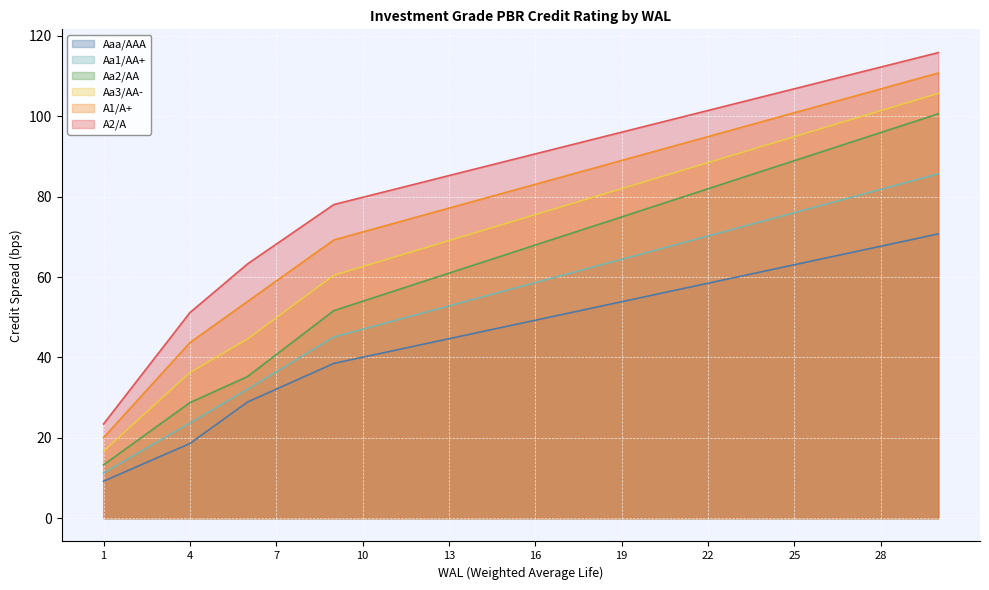

Reading right to left, extract all data points from this chart.

Aaa/AAA: 70.7	69.2	67.7	66.1	64.6	63.1	61.5	60.0	58.5	56.9	55.4	53.9	52.3	50.8	49.2	47.7	46.2	44.6	43.1	41.6	40.0	38.5	35.3	32.1	28.9	23.7	18.6	15.5	12.3	9.2
Aa1/AA+: 85.7	83.8	81.8	79.9	78.0	76.0	74.1	72.2	70.2	68.3	66.3	64.4	62.5	60.5	58.6	56.7	54.7	52.8	50.9	48.9	47.0	45.1	40.7	36.4	32.1	27.9	23.7	19.5	15.4	11.2
Aa2/AA: 100.6	98.3	96.0	93.6	91.3	89.0	86.6	84.3	82.0	79.6	77.3	75.0	72.6	70.3	68.0	65.6	63.3	61.0	58.6	56.3	54.0	51.6	46.2	40.7	35.2	32.0	28.8	23.6	18.4	13.3
Aa3/AA-: 105.7	103.5	101.4	99.2	97.1	94.9	92.8	90.6	88.5	86.3	84.2	82.0	79.8	77.7	75.5	73.4	71.2	69.1	66.9	64.8	62.6	60.4	55.1	49.9	44.6	40.4	36.2	29.7	23.2	16.7
A1/A+: 110.8	108.8	106.8	104.8	102.9	100.9	98.9	96.9	95.0	93.0	91.0	89.0	87.0	85.1	83.1	81.1	79.1	77.2	75.2	73.2	71.2	69.2	64.1	59.0	53.9	48.8	43.7	35.8	27.9	20.1
A2/A: 115.8	114.0	112.2	110.5	108.7	106.8	105.0	103.2	101.5	99.7	97.8	96.0	94.2	92.5	90.7	88.8	87.0	85.2	83.4	81.6	79.8	78.0	73.1	68.2	63.3	57.2	51.1	41.9	32.7	23.4